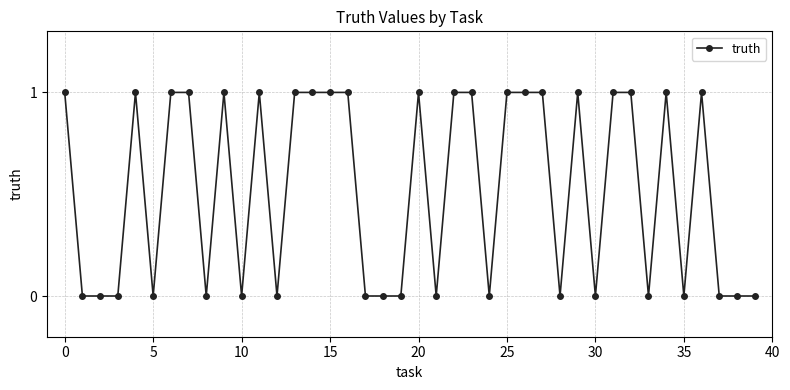

What is the value of the 26th point from the left?

1